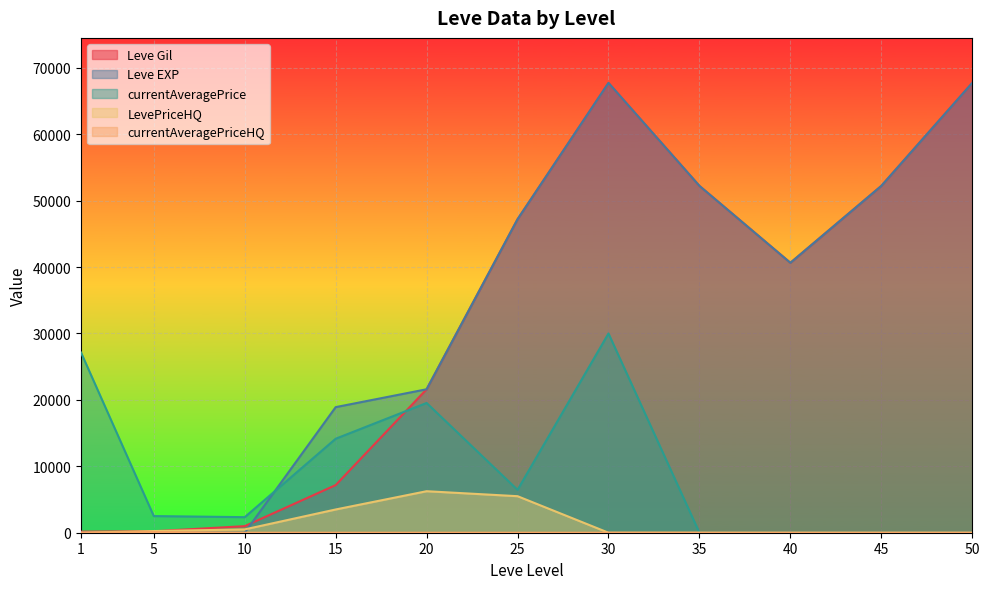

Is it true that Leve EXP equals 1 at 1?

True